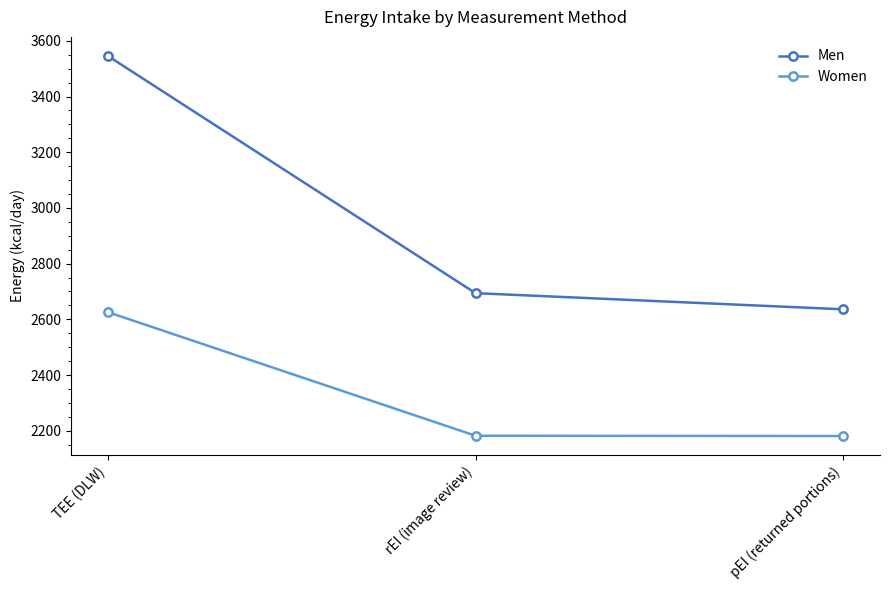

Is this an area chart (filled region under the line)?

No